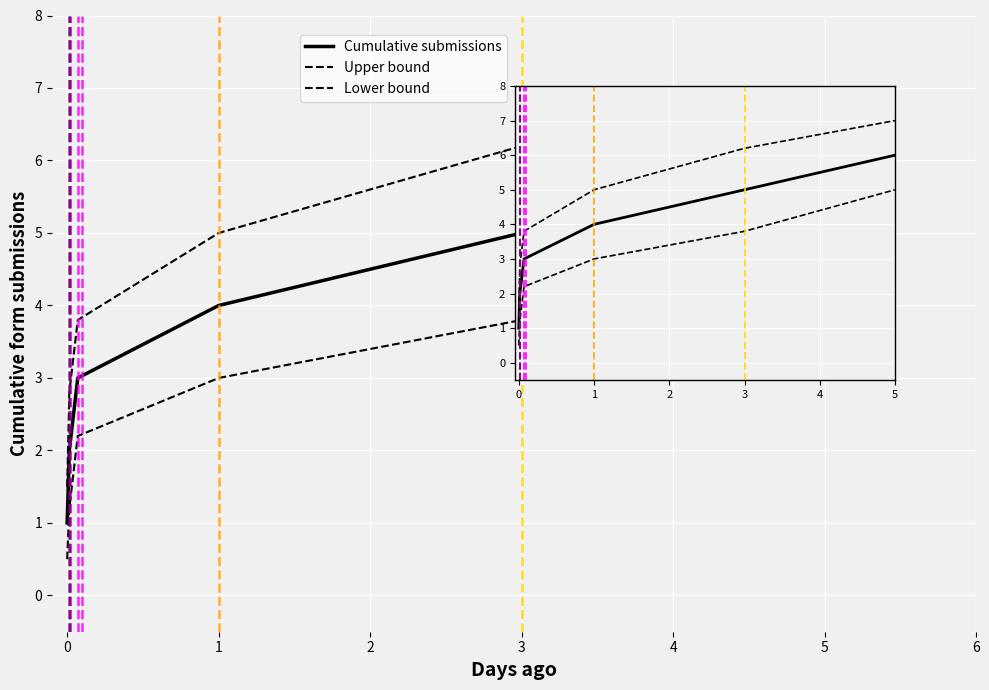

Is the value of Cumulative submissions at 1 greater than the value of Upper bound at 1?

No